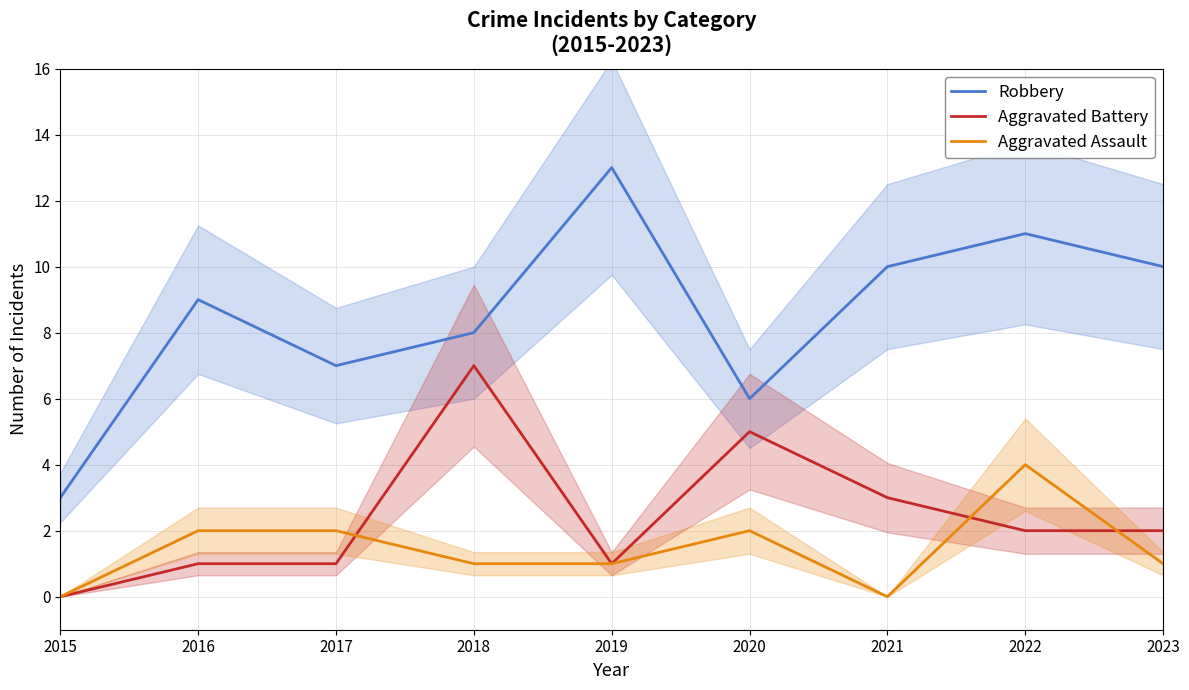

What is the difference between the maximum and minimum values in the Aggravated Battery series?

7